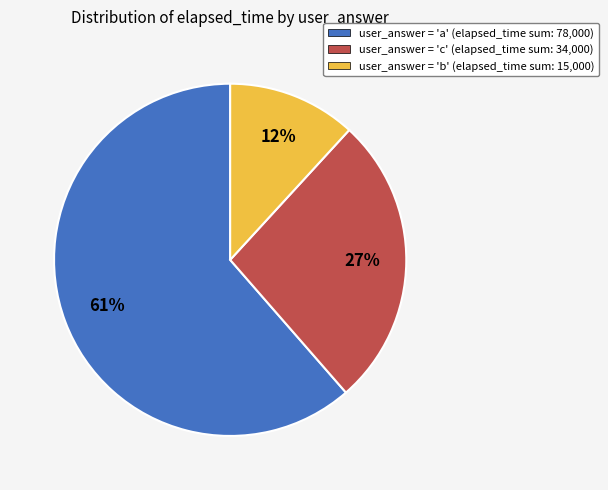

How many segments does this pie chart have?

3